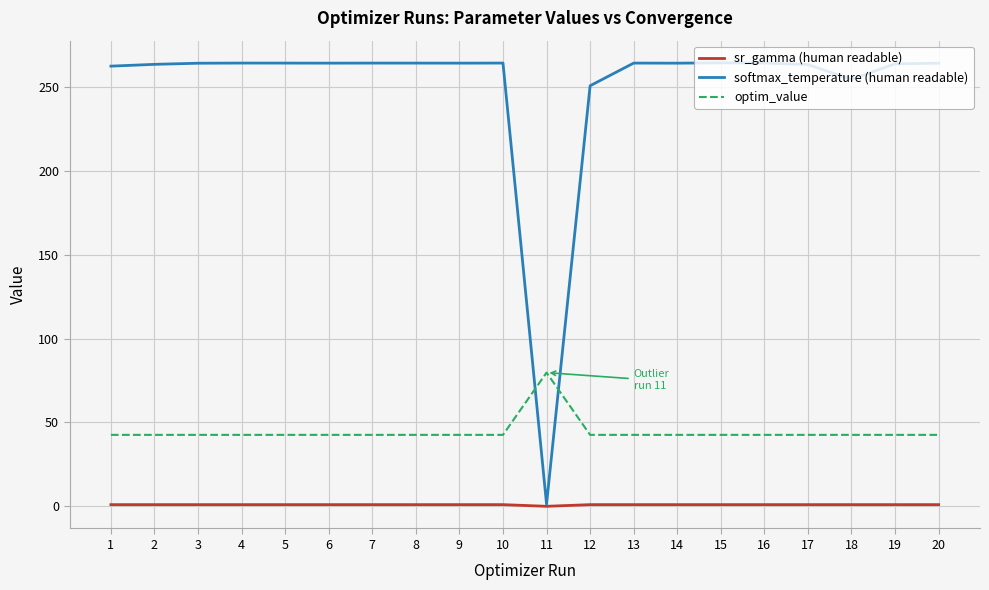

What is the difference between the softmax_temperature (human readable) values at 14 and 17?

0.8